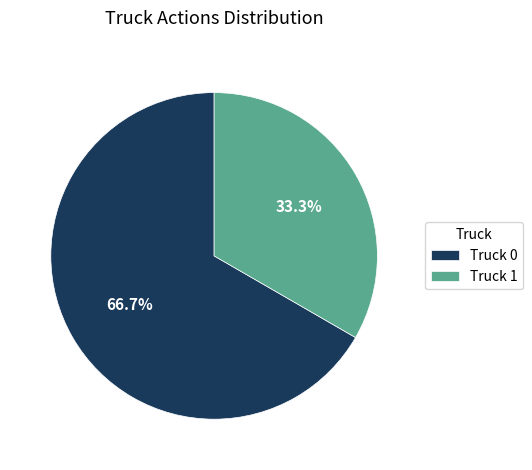

To the nearest percent, what is the average slice percentage?

50%